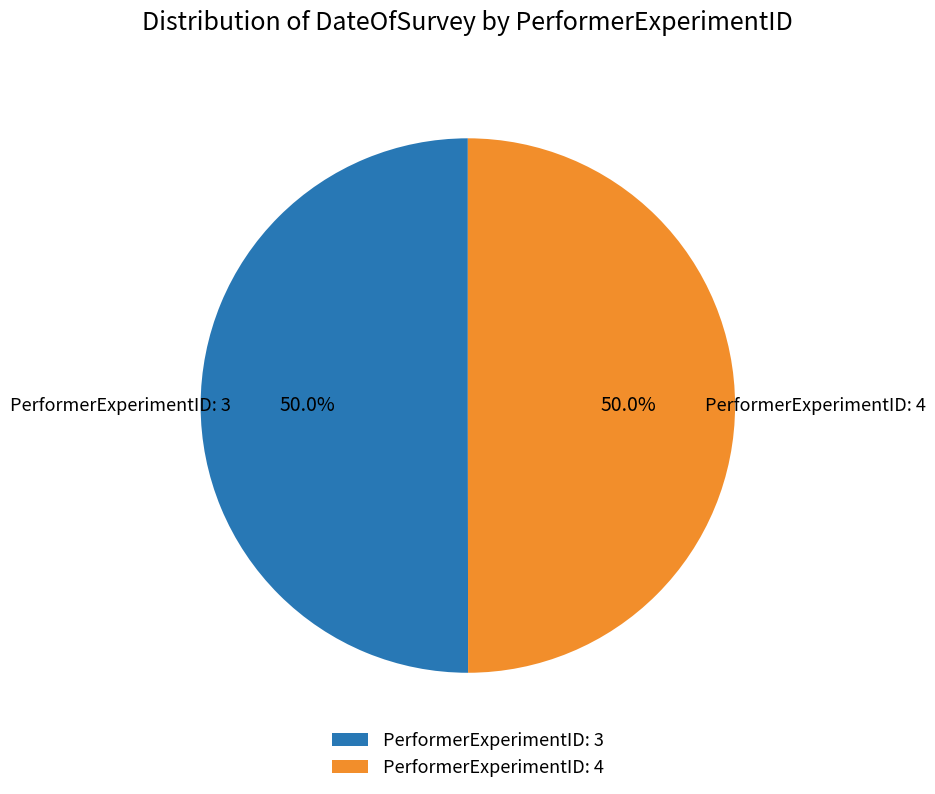

What portion of the pie excludes PerformerExperimentID: 3?

50.0%